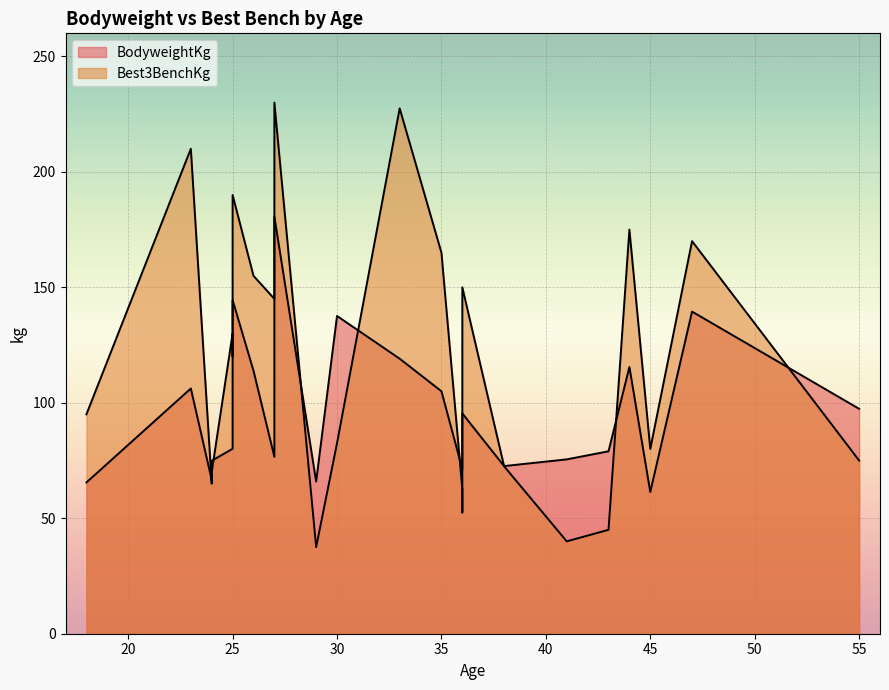

How many lines are shown in the chart?

2